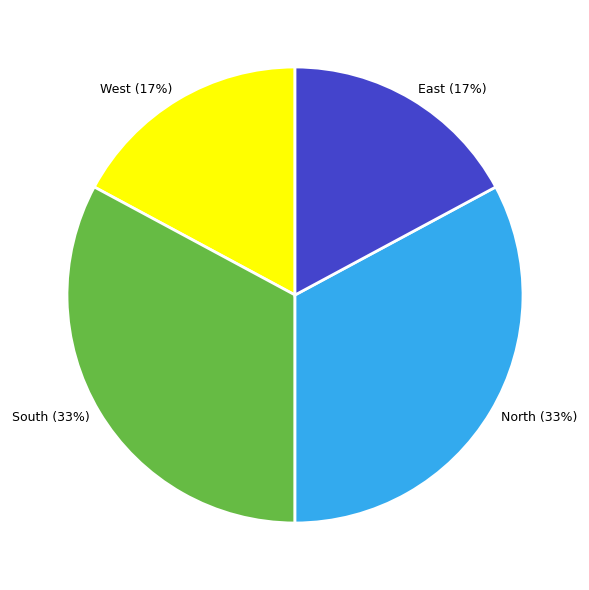

Is the sum of East (17%) and West (17%) greater than half?

No